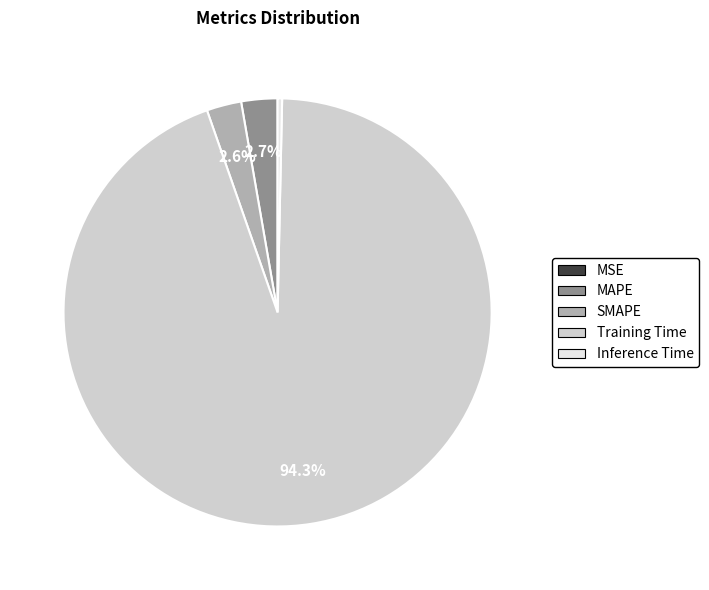

What portion of the pie excludes MAPE?

97.3%